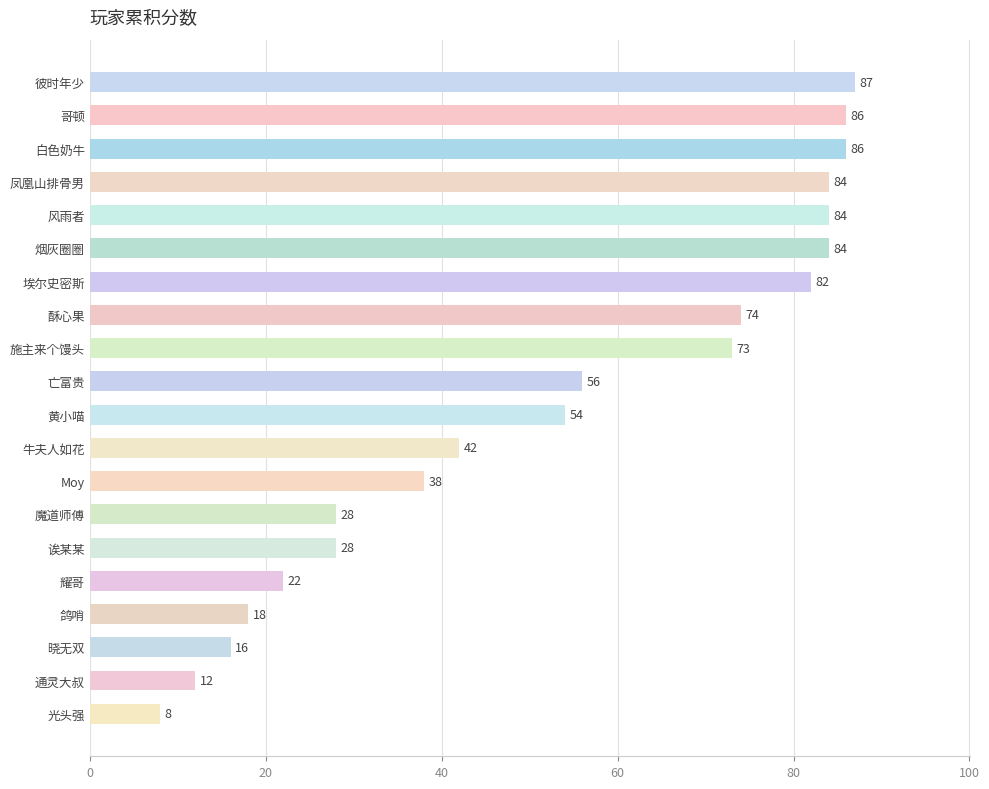

True or false: the data shows 26 at 施主来个馒头.

False